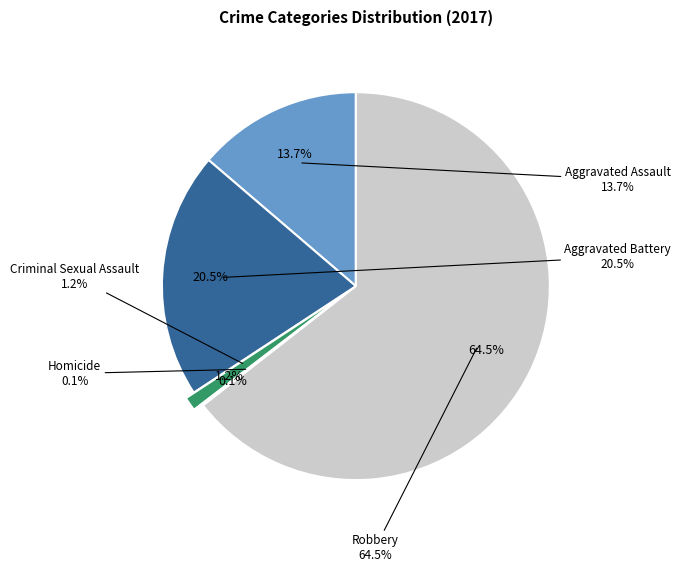

Which slice is the smallest?

Homicide